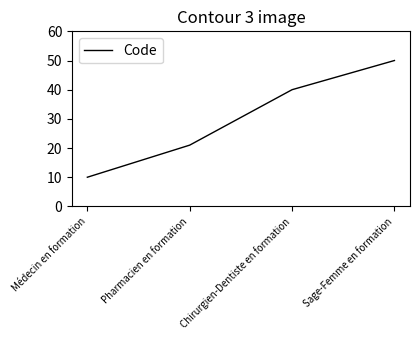

What is the change in value from Pharmacien en formation to Chirurgien-Dentiste en formation?

+19